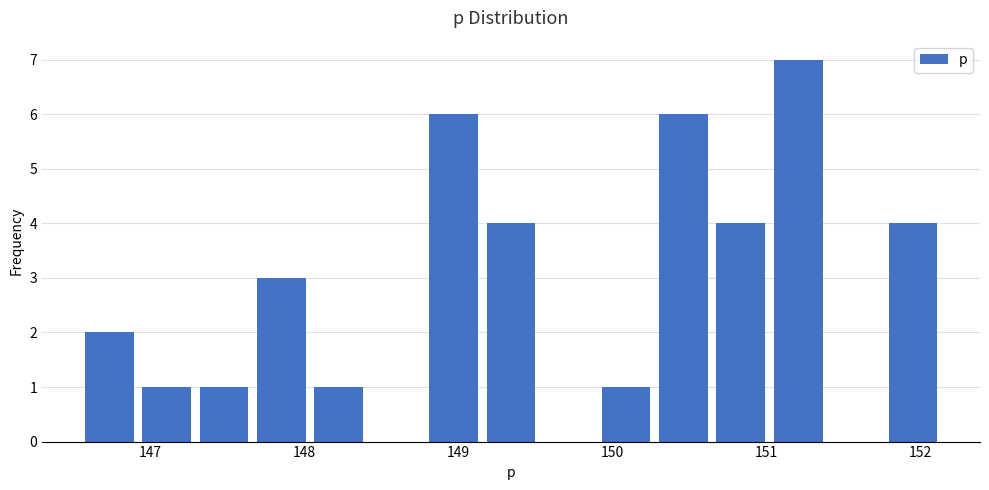

Around what value on the x-axis is the tallest bar? Give the approximate position of its centre, as read against the axis.

151.2